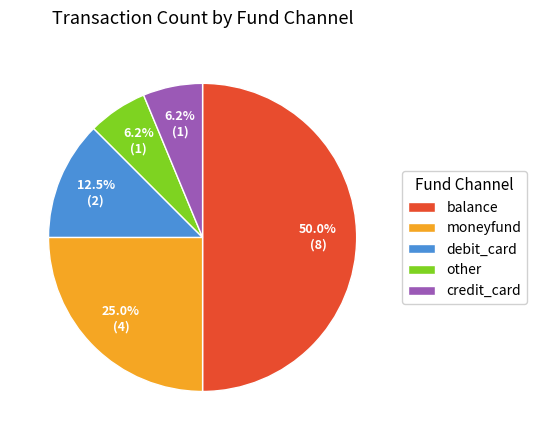

How many slices are in this pie chart?

5